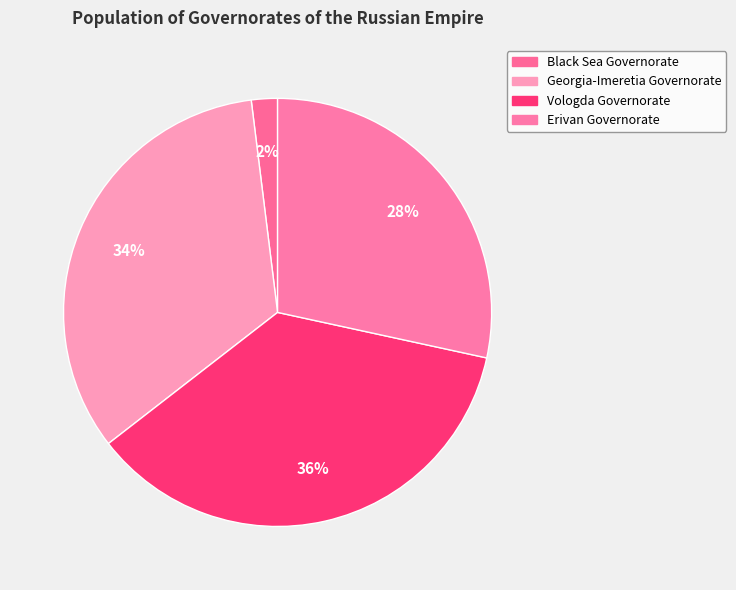

Between Erivan Governorate and Black Sea Governorate, which is larger?

Erivan Governorate